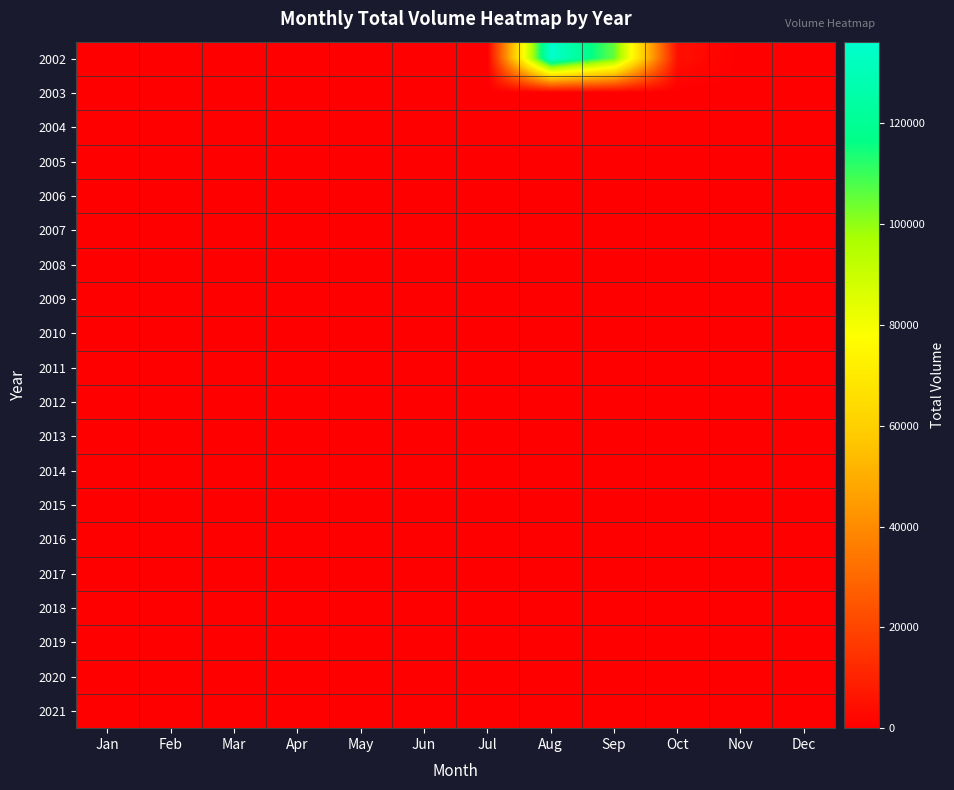

What is the greatest value displayed?

136200